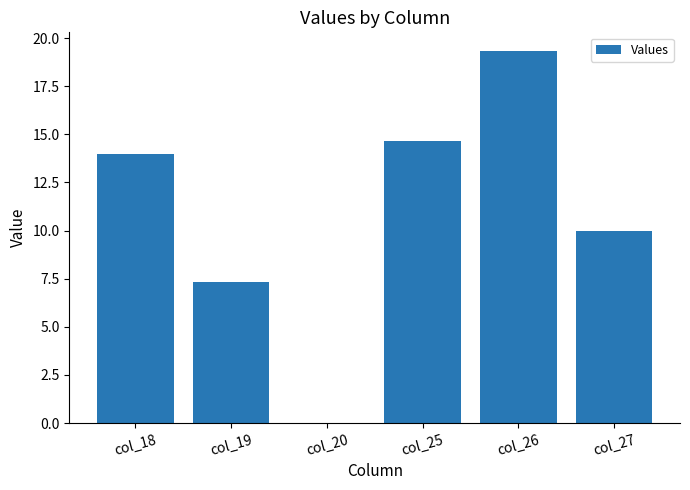

At which label is the value closest to 9?

col_27